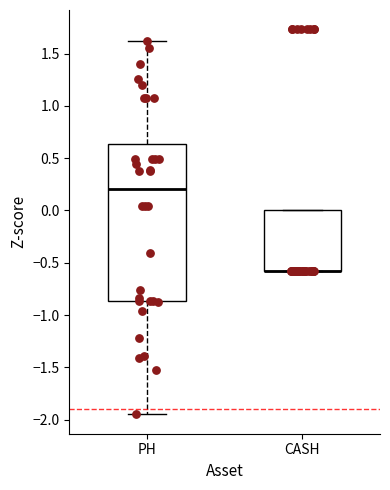

Comparing the boxes themselves (not the whiskers), which one is the tallest?

PH